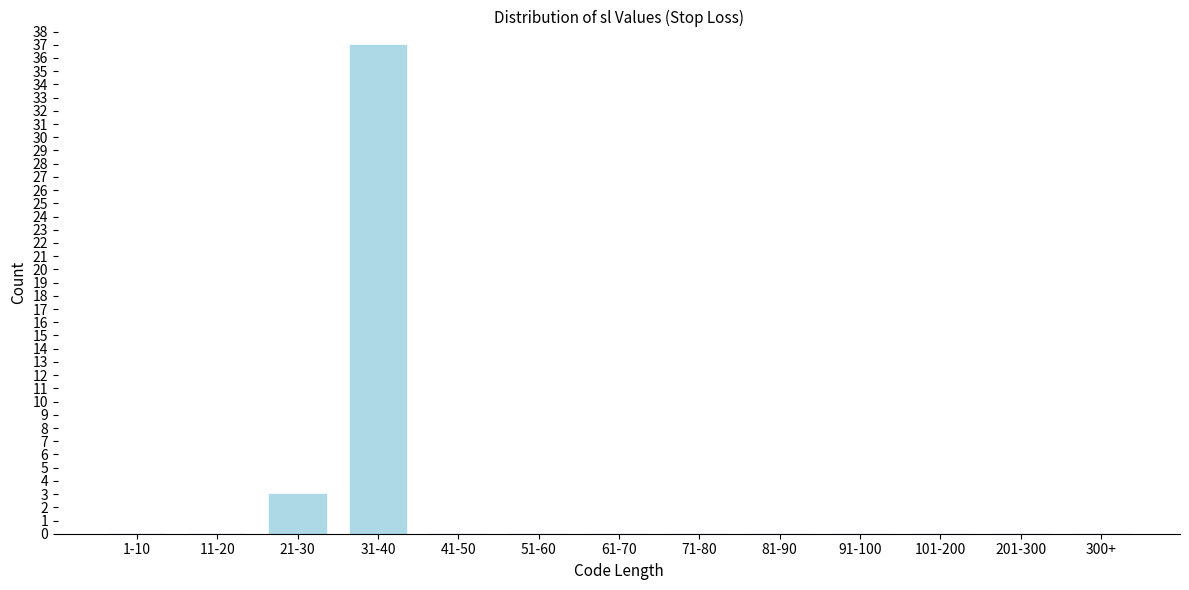

Reading right to left, list all the values displayed in this chart.

300+=0	201-300=0	101-200=0	91-100=0	81-90=0	71-80=0	61-70=0	51-60=0	41-50=0	31-40=37	21-30=3	11-20=0	1-10=0